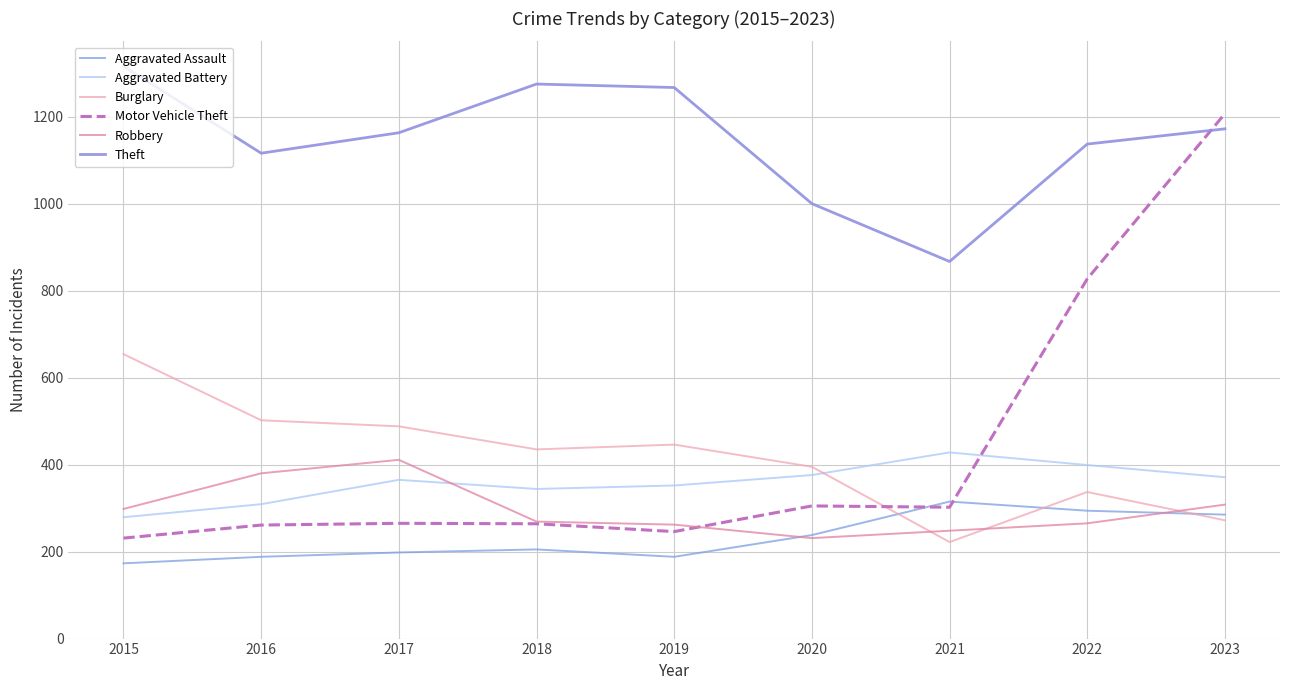

What is the approximate value of Robbery at 2017, to the nearest 50?

400